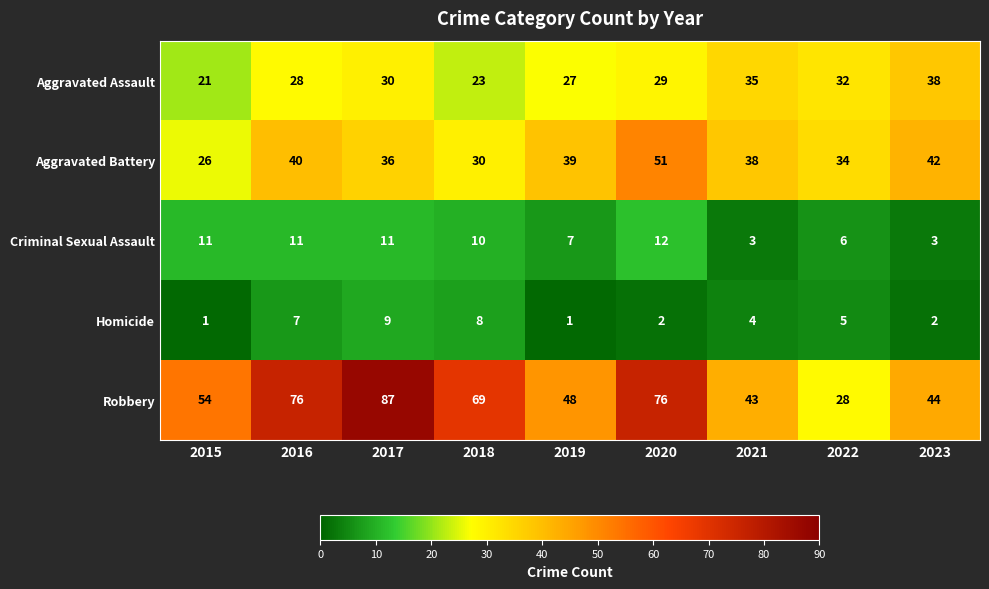

Which series has the largest total across all categories?

Robbery